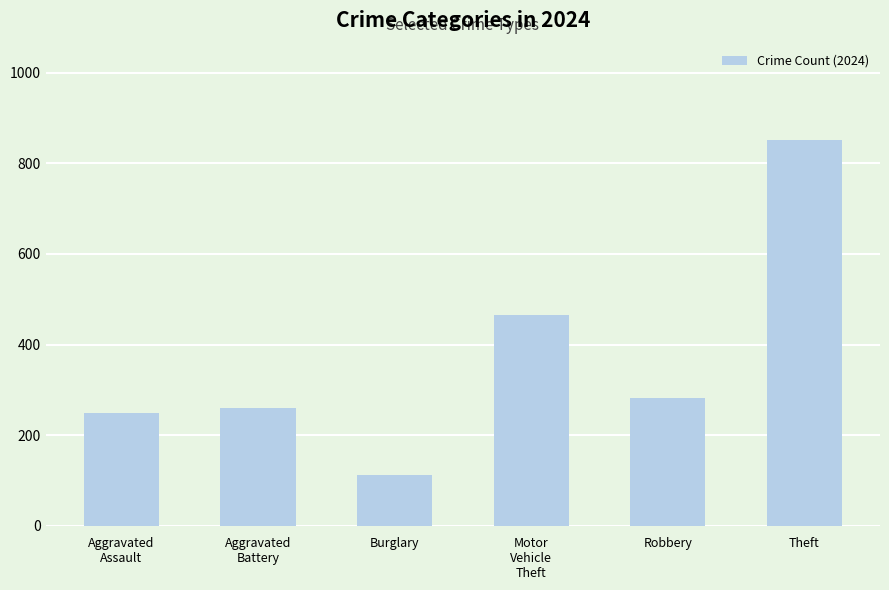

Does the chart contain stacked bars?

No